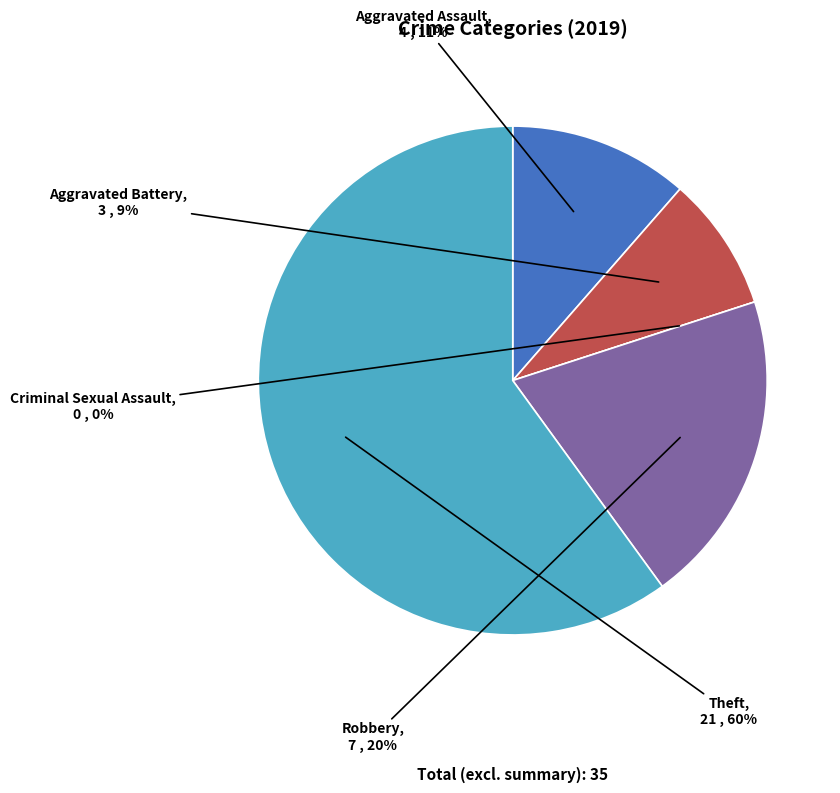

To the nearest percent, what percentage of the pie is Aggravated Battery?

9%